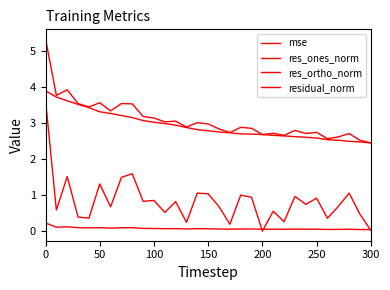

Does the chart have visible grid lines?

No